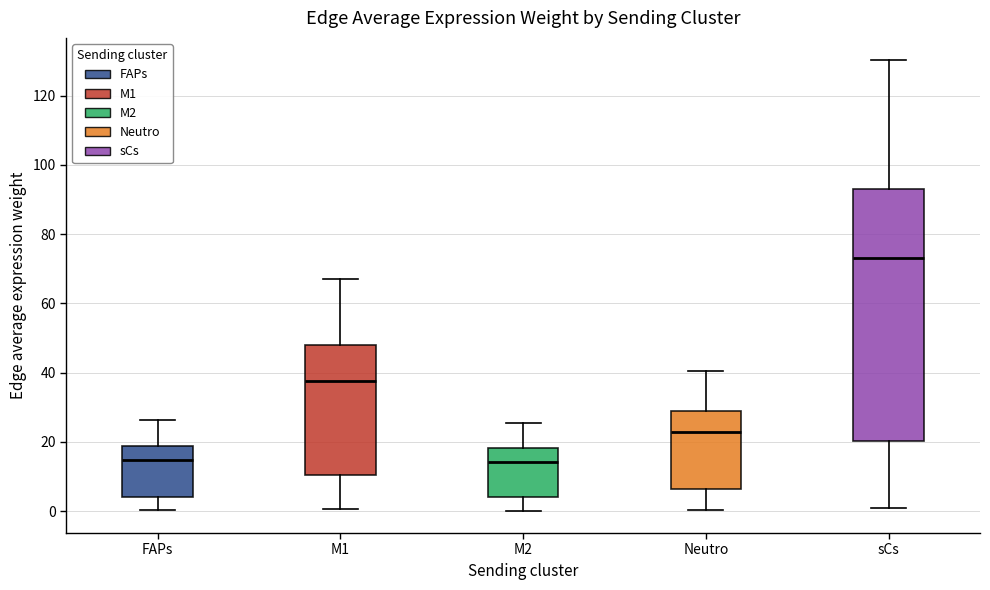

Reading left to right, read every box against the y-axis: the position of its median line, the range the box covers, and the ends of its whiskers. The values are not printed on the chart, so give them approximately, as read against the axis.

FAPs: median 14, box 4 to 18, whiskers 0 to 26
M1: median 38, box 10 to 48, whiskers 0 to 68
M2: median 14, box 4 to 18, whiskers 0 to 26
Neutro: median 22, box 6 to 30, whiskers 0 to 40
sCs: median 72, box 20 to 94, whiskers 0 to 130